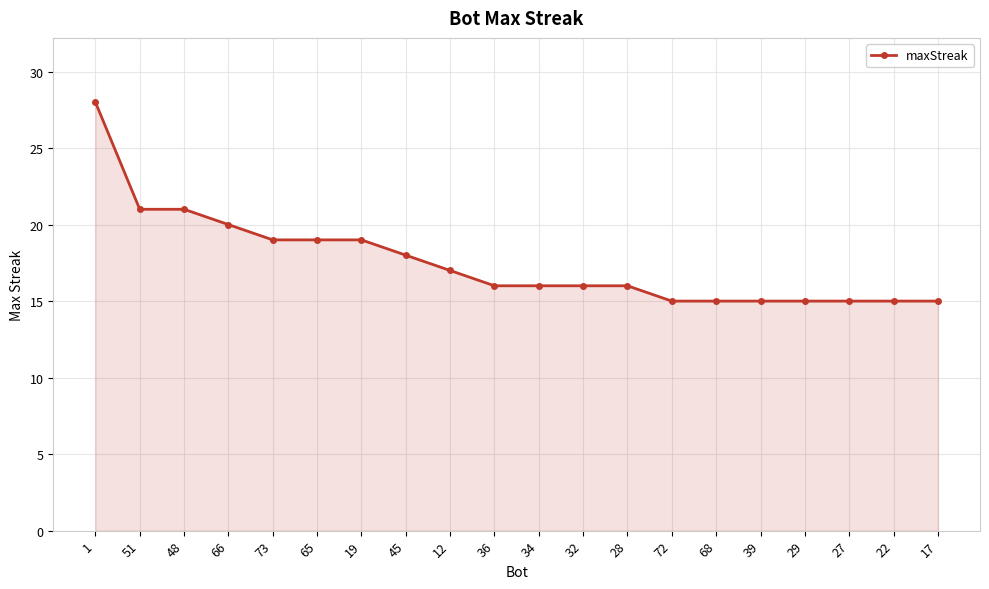

What is the maximum value shown in the chart?

28